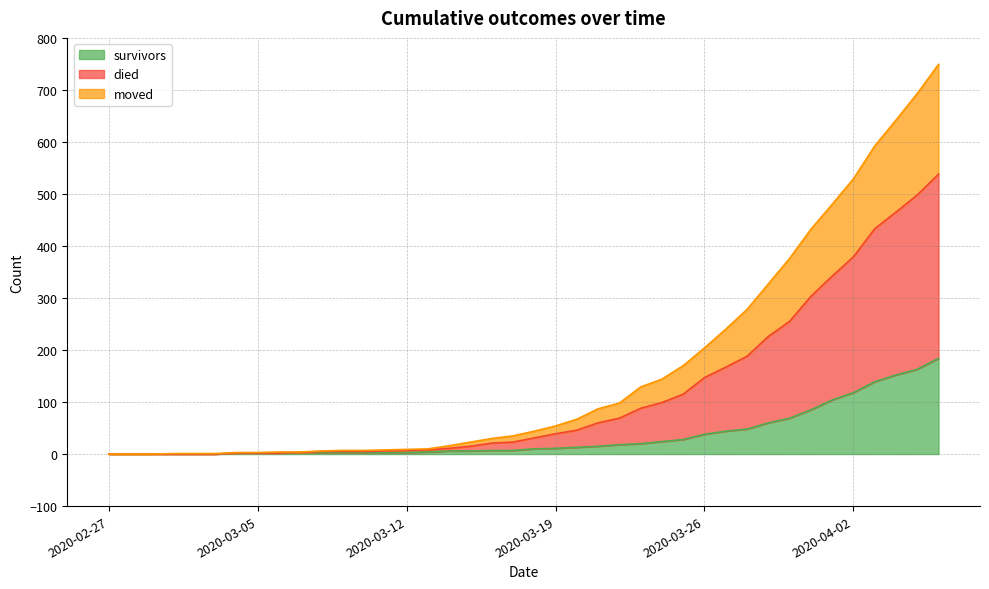

What position from the right is 2020-03-07?

31